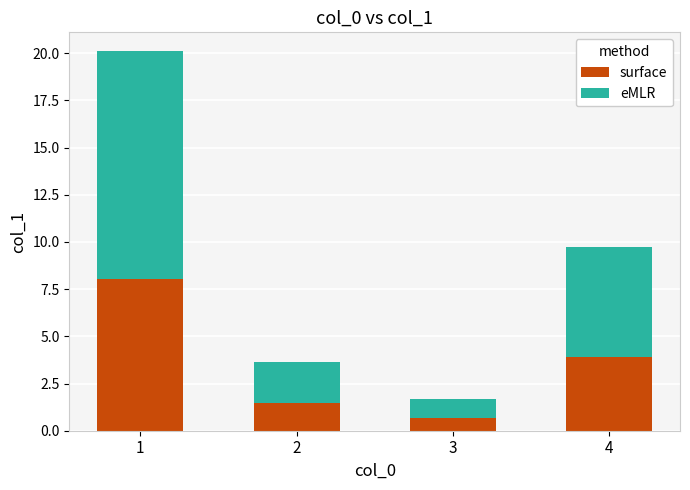

Reading right to left, list the values for the surface series.

4=3.9	3=0.7	2=1.5	1=8.0